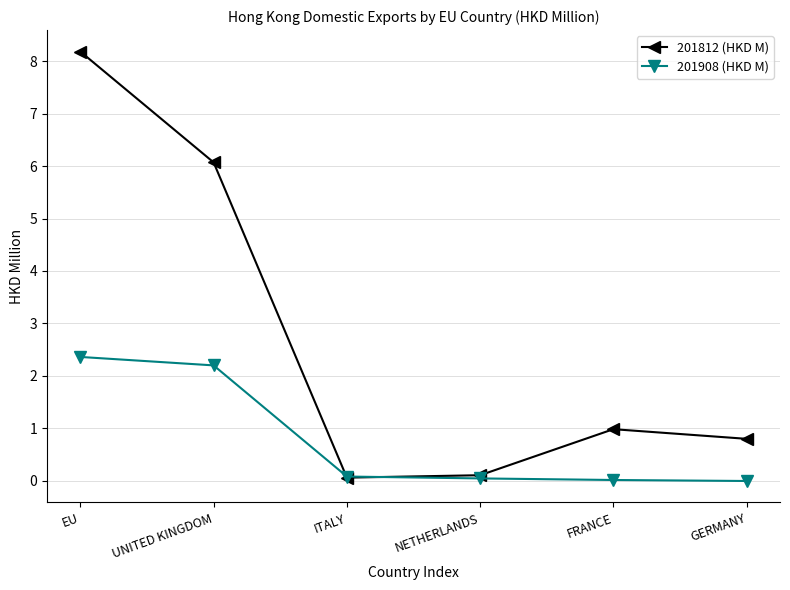

Which series has the widest spread of values?

201812 (HKD M)